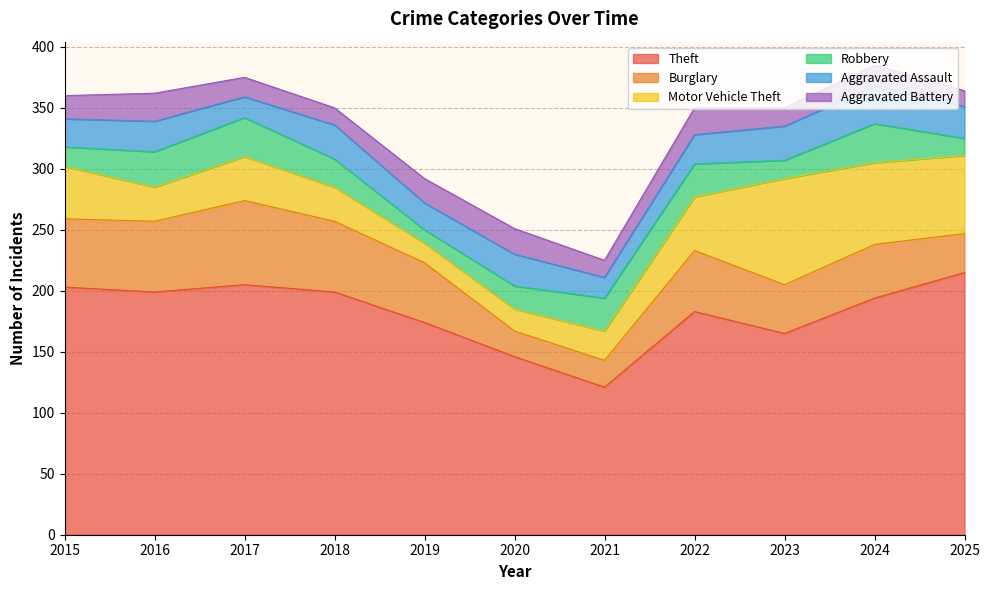

What is the value of the Aggravated Assault point at the 5th from the left?

22